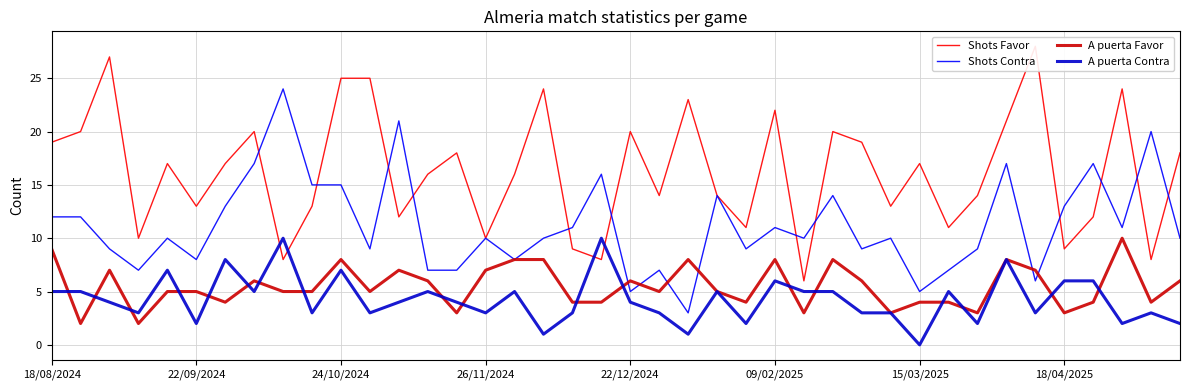

True or false: Shots Contra has a value of 9 at 24.

True